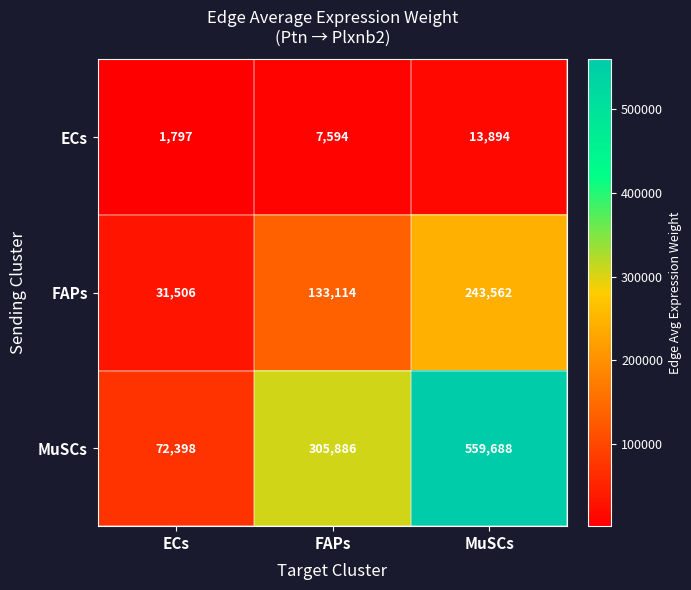

At how many categories does at least one series exceed 393637?

1